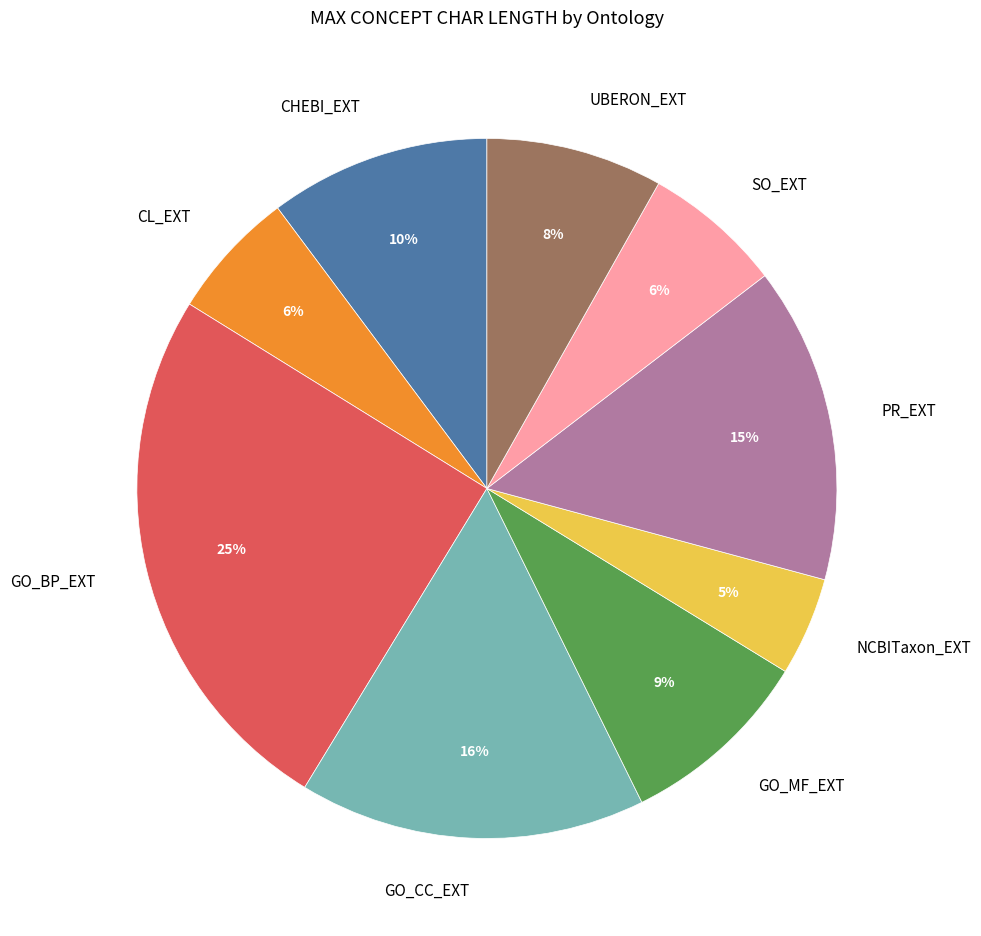

To the nearest percent, what is the average slice percentage?

11%